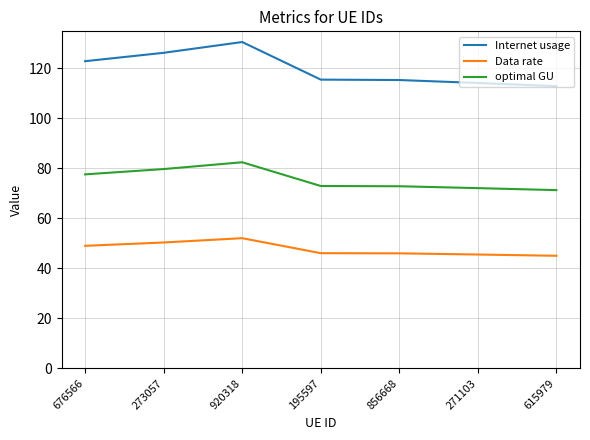

What is the minimum value shown in the chart?

45.0